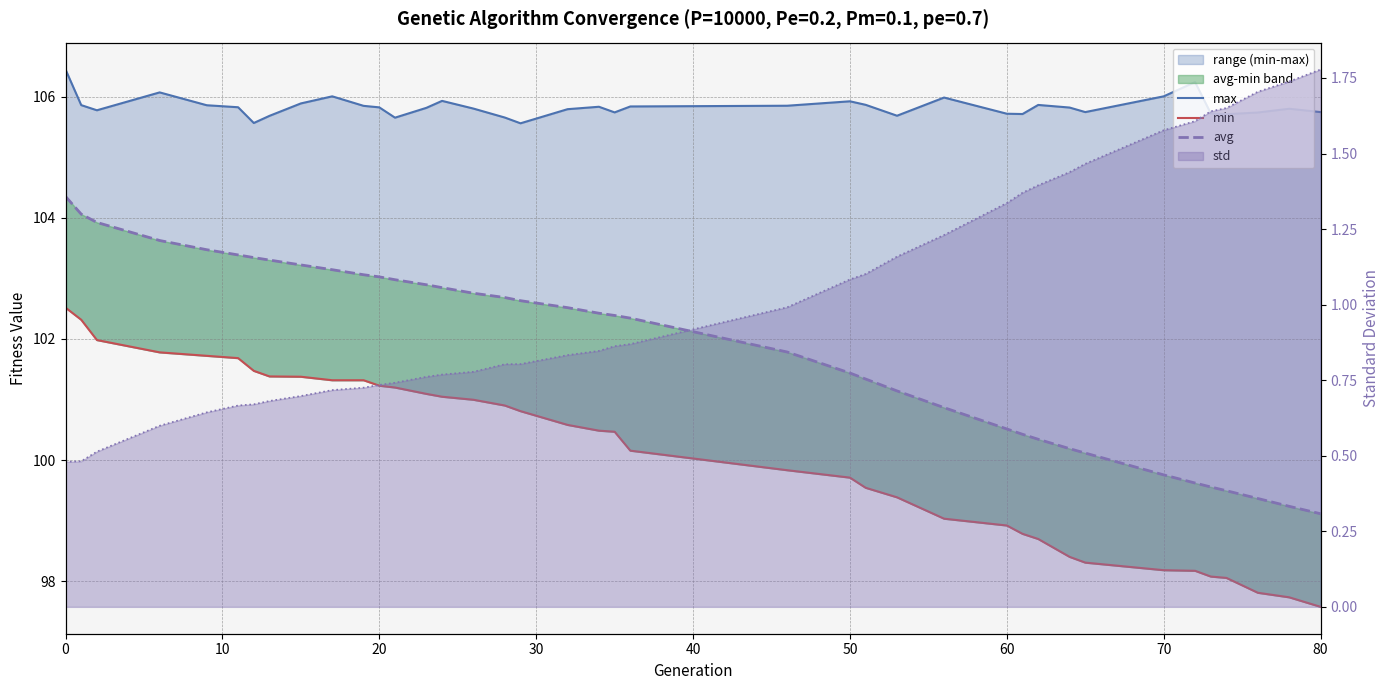

Is the value of avg at 80 greater than the value of max at 38?

No